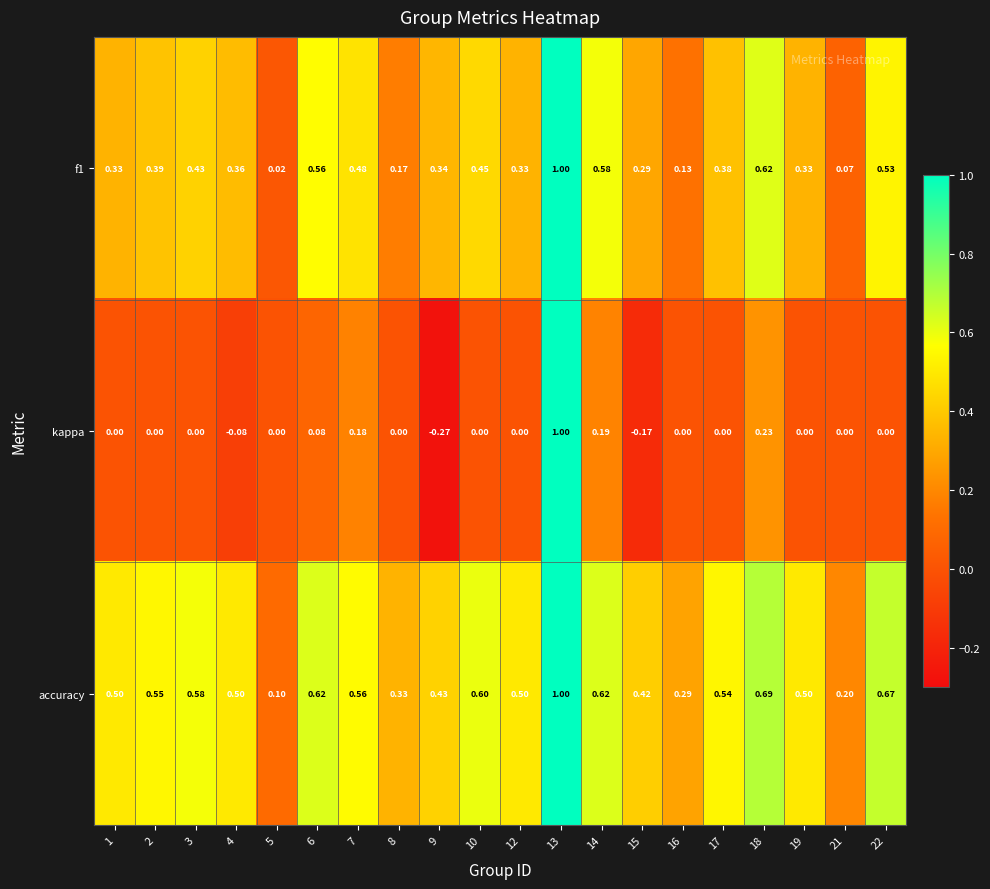

Which series has the largest total across all categories?

accuracy